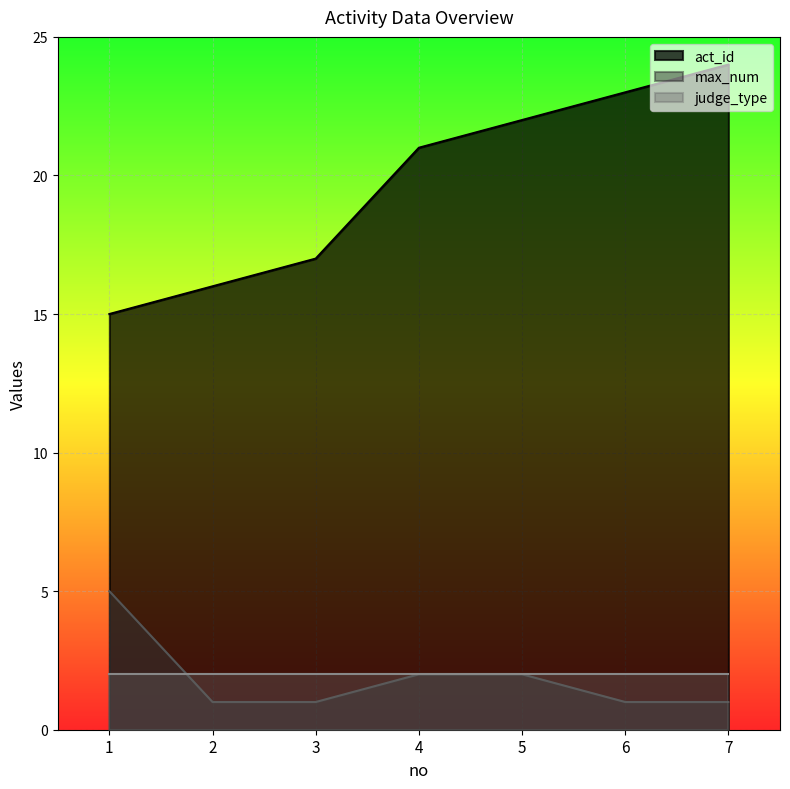

True or false: act_id and max_num cross at least once.

False